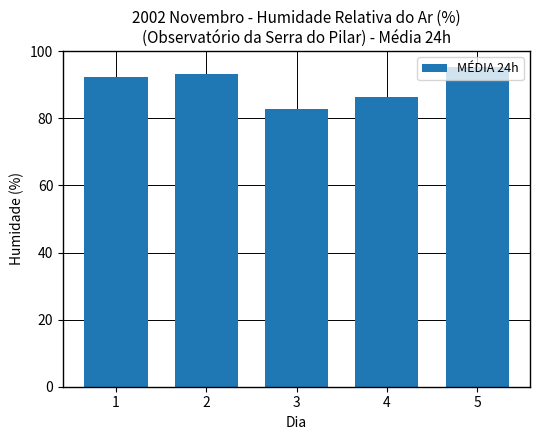

Where is the data nearest to the value 89?

4